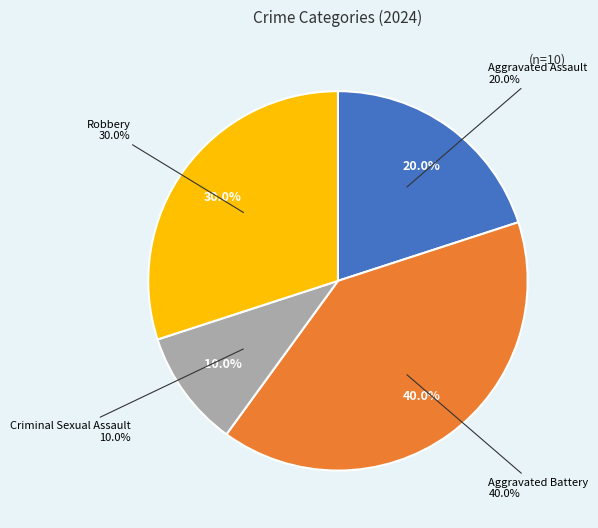

To the nearest percent, what portion does Aggravated Battery represent?

40%